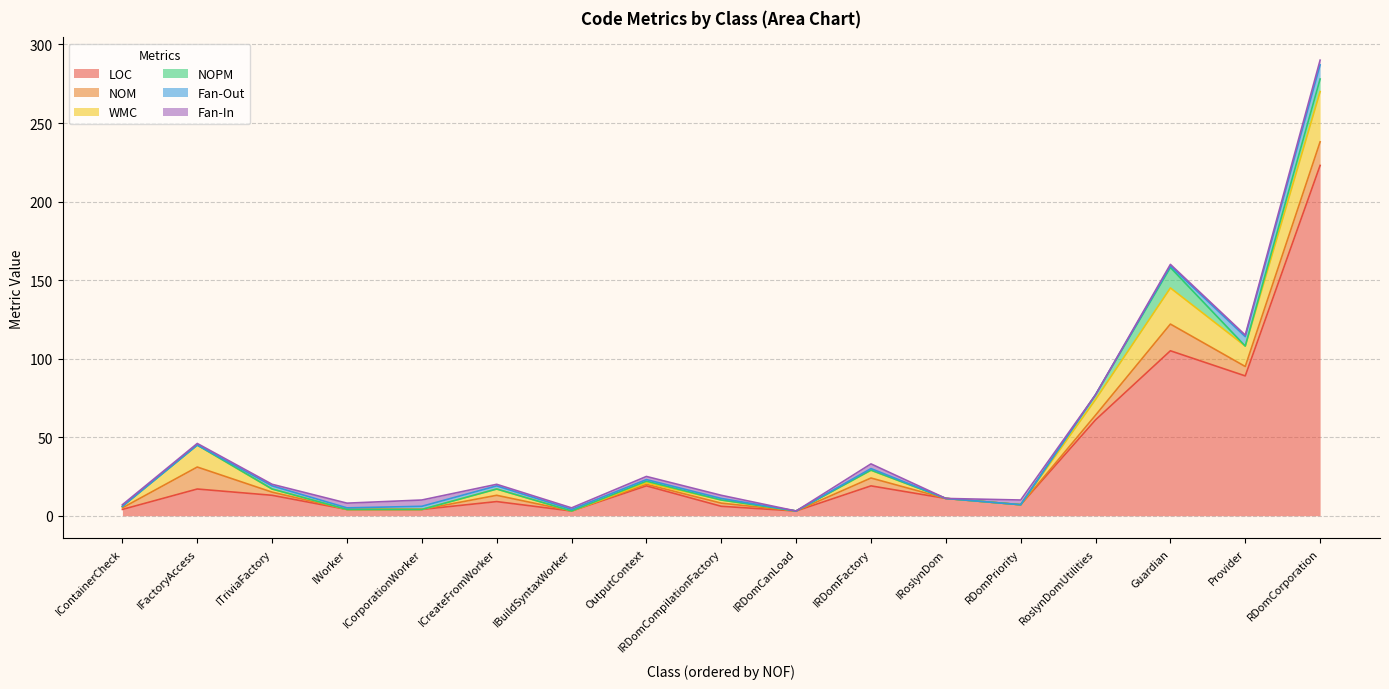

Where is LOC nearest to the value 113?

Guardian